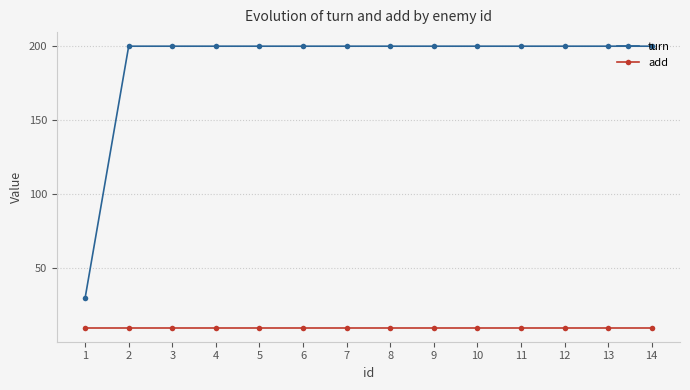

At 11, list the series in order from smallest to largest.

add, turn